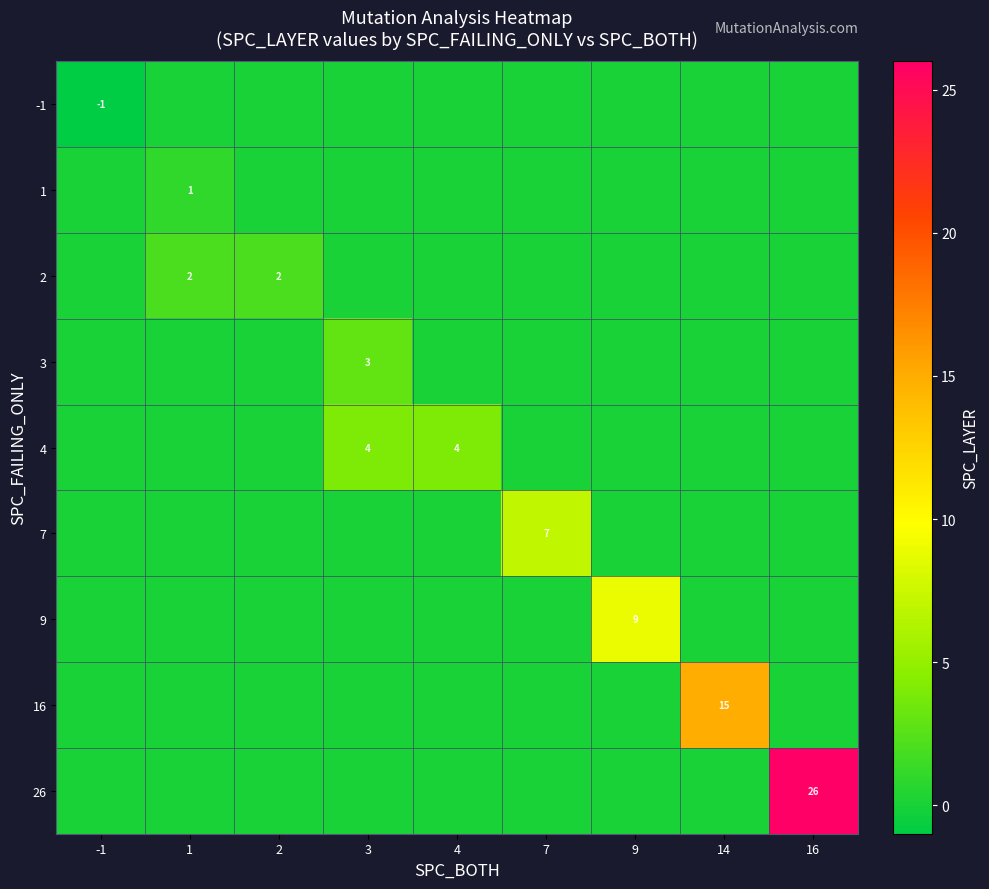

Between 9 and 3, which is larger?

9